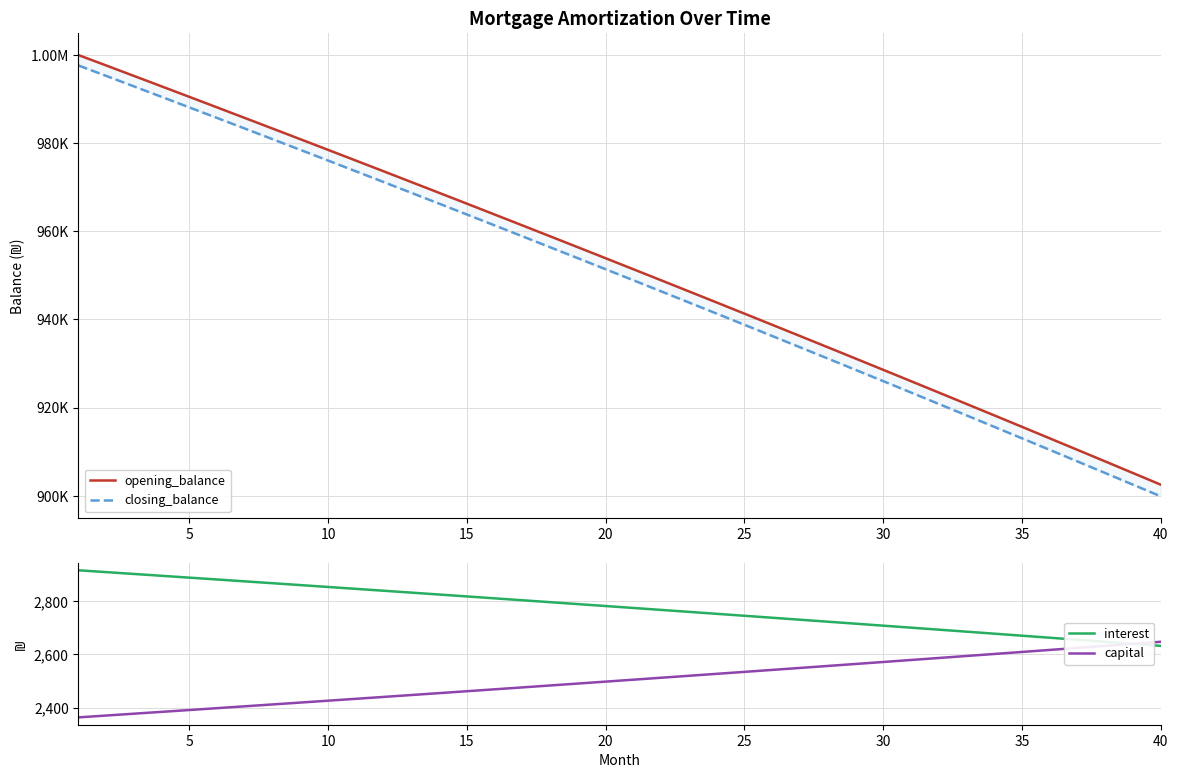

True or false: opening_balance and interest cross at least once.

False